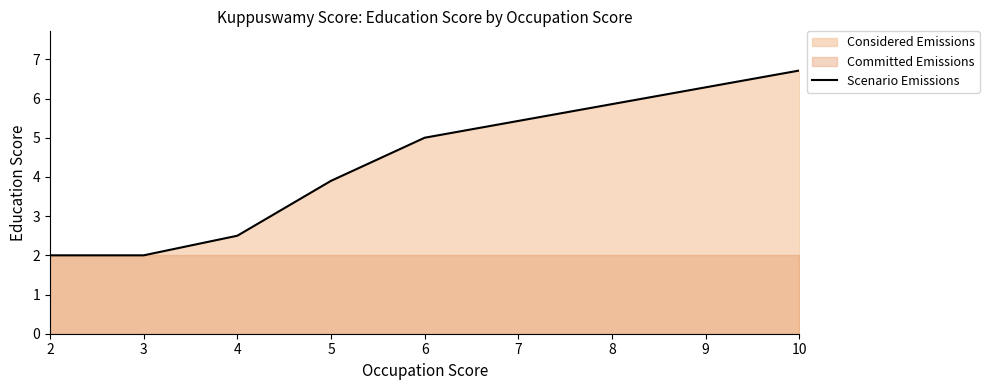

Which has a higher value, 6 or 2?

6